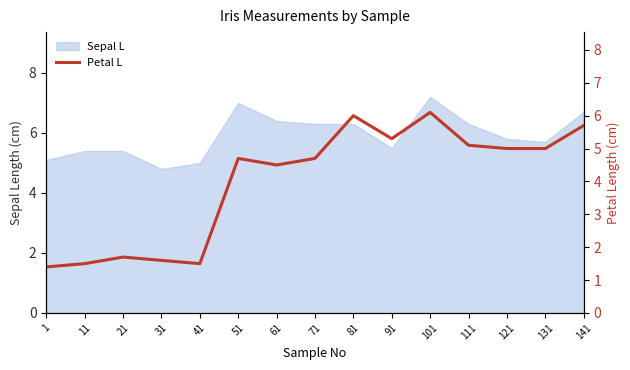

Which has a higher value, 81 or 101?

101